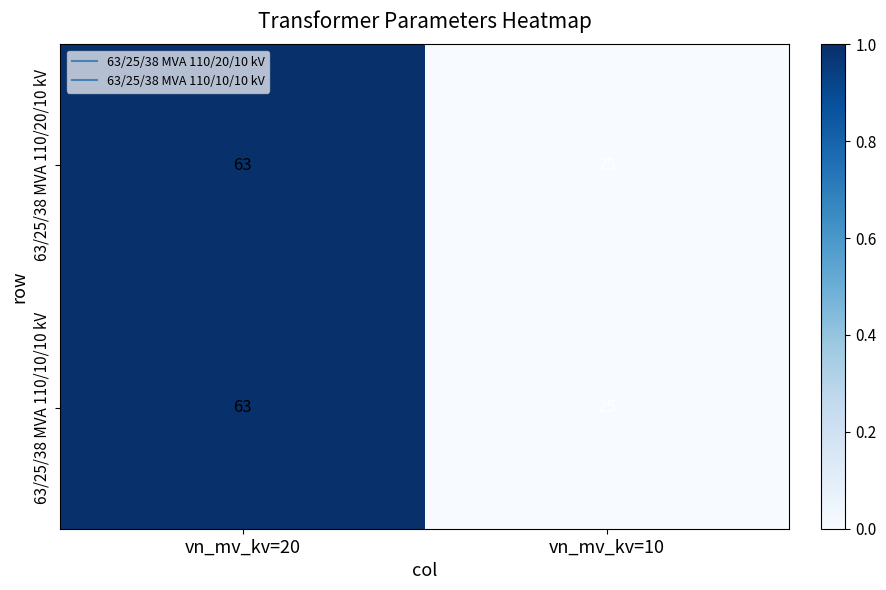

How many values in the 63/25/38 MVA 110/10/10 kV series are below 63?

1